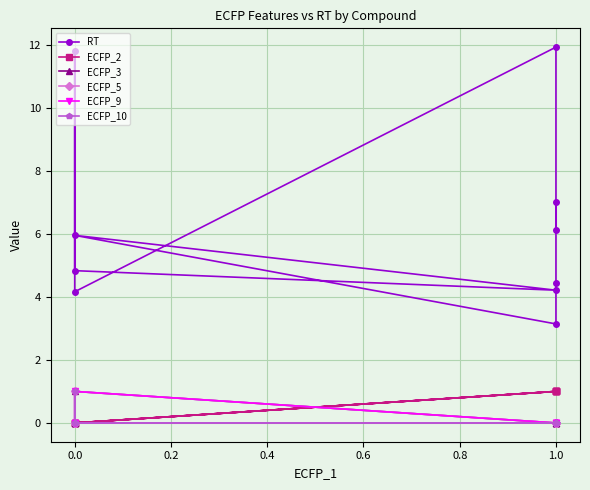

What are all the series names shown in the legend?

RT, ECFP_2, ECFP_3, ECFP_5, ECFP_9, ECFP_10